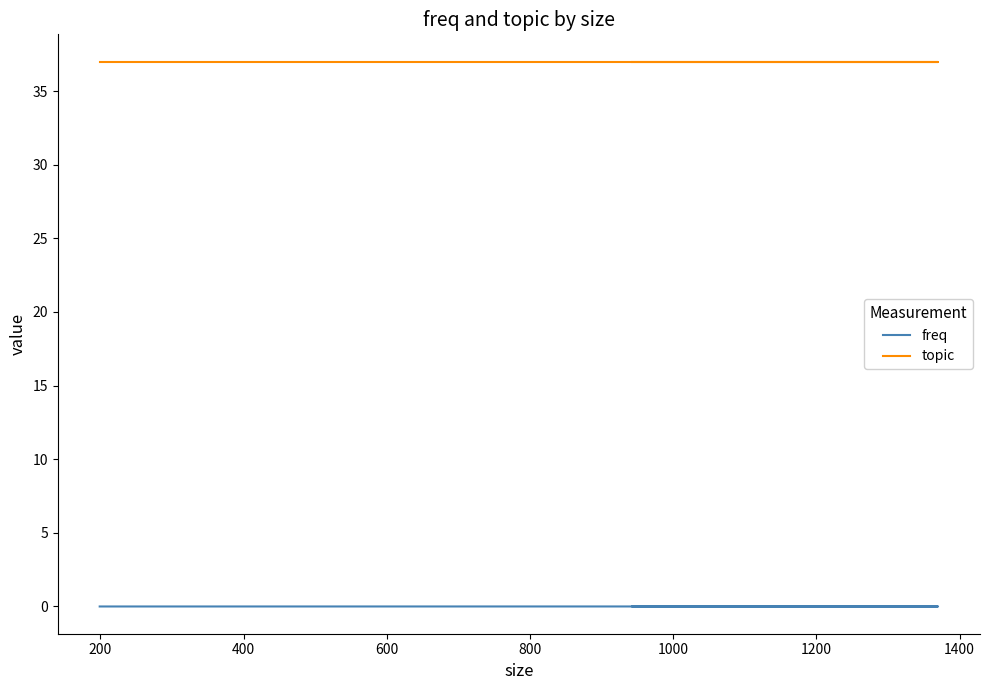

Which series has the widest spread of values?

freq